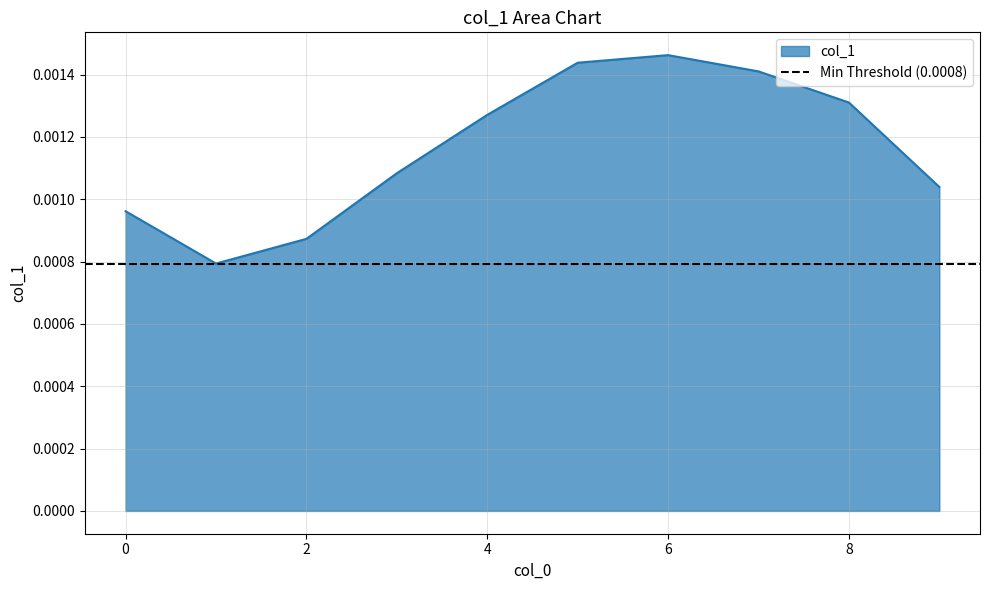

How many interior local peaks (higher than both neighbors) does the data have?

1